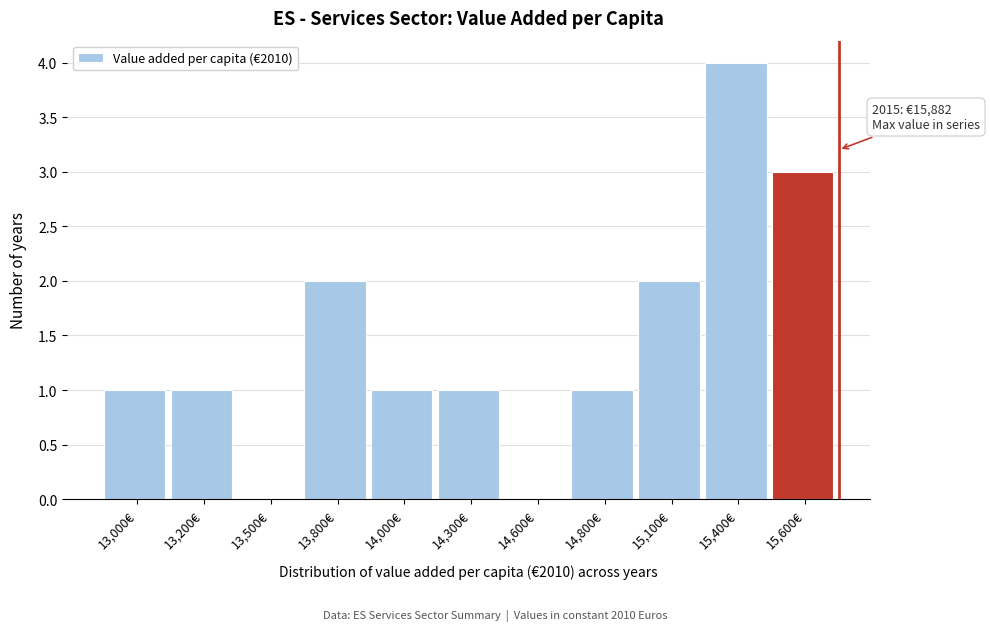

Reading left to right, list all the values displayed in this chart.

13,000€=1	13,200€=1	13,500€=0	13,800€=2	14,000€=1	14,300€=1	14,600€=0	14,800€=1	15,100€=2	15,400€=4	15,600€=3